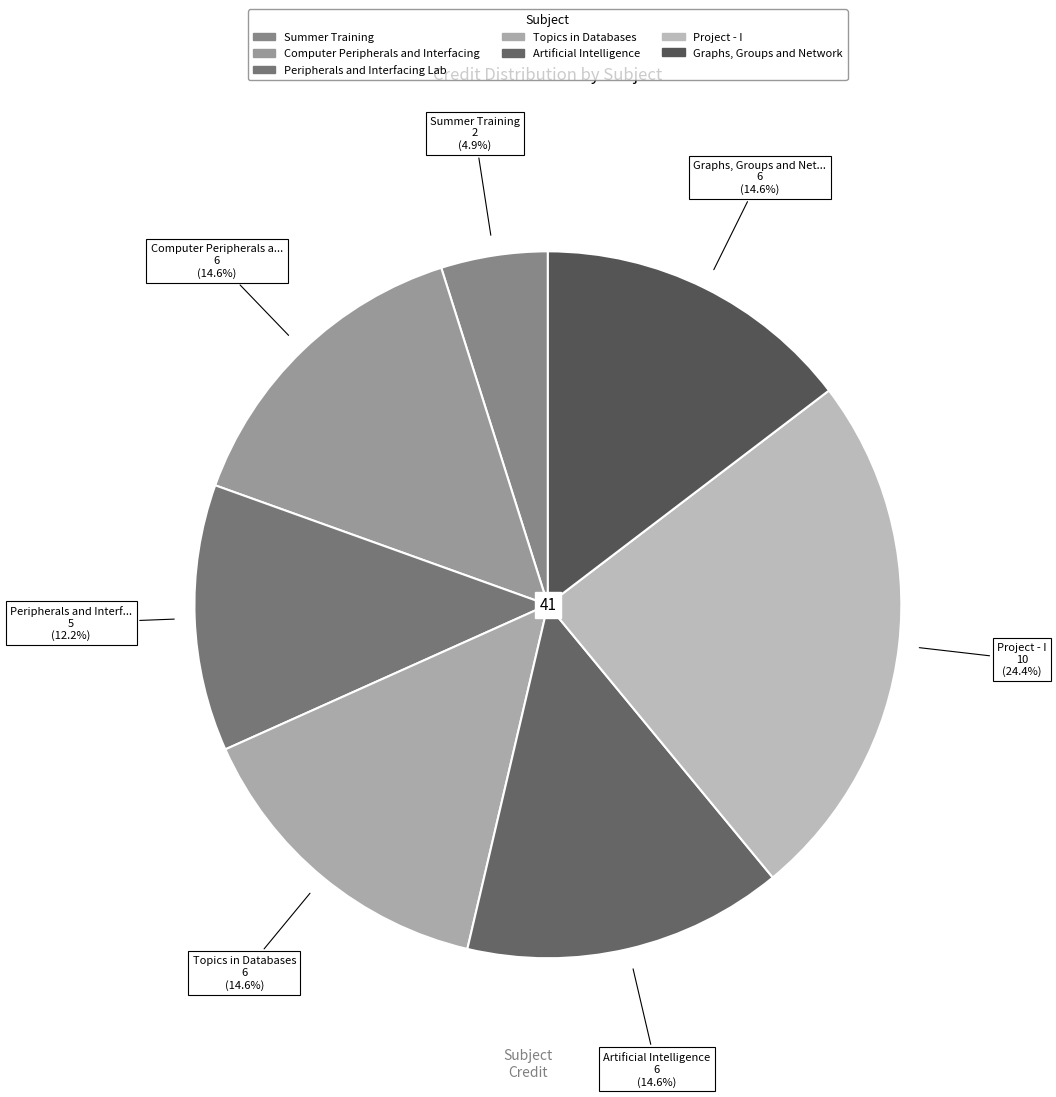

How many slices are in this pie chart?

7